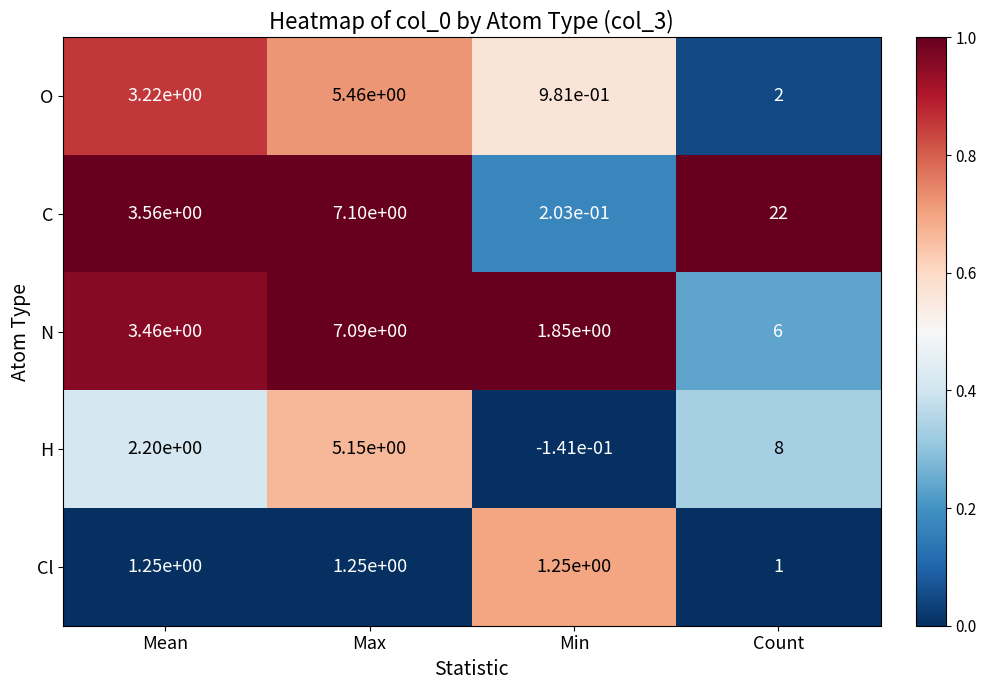

Count the number of data series in this chart.

5